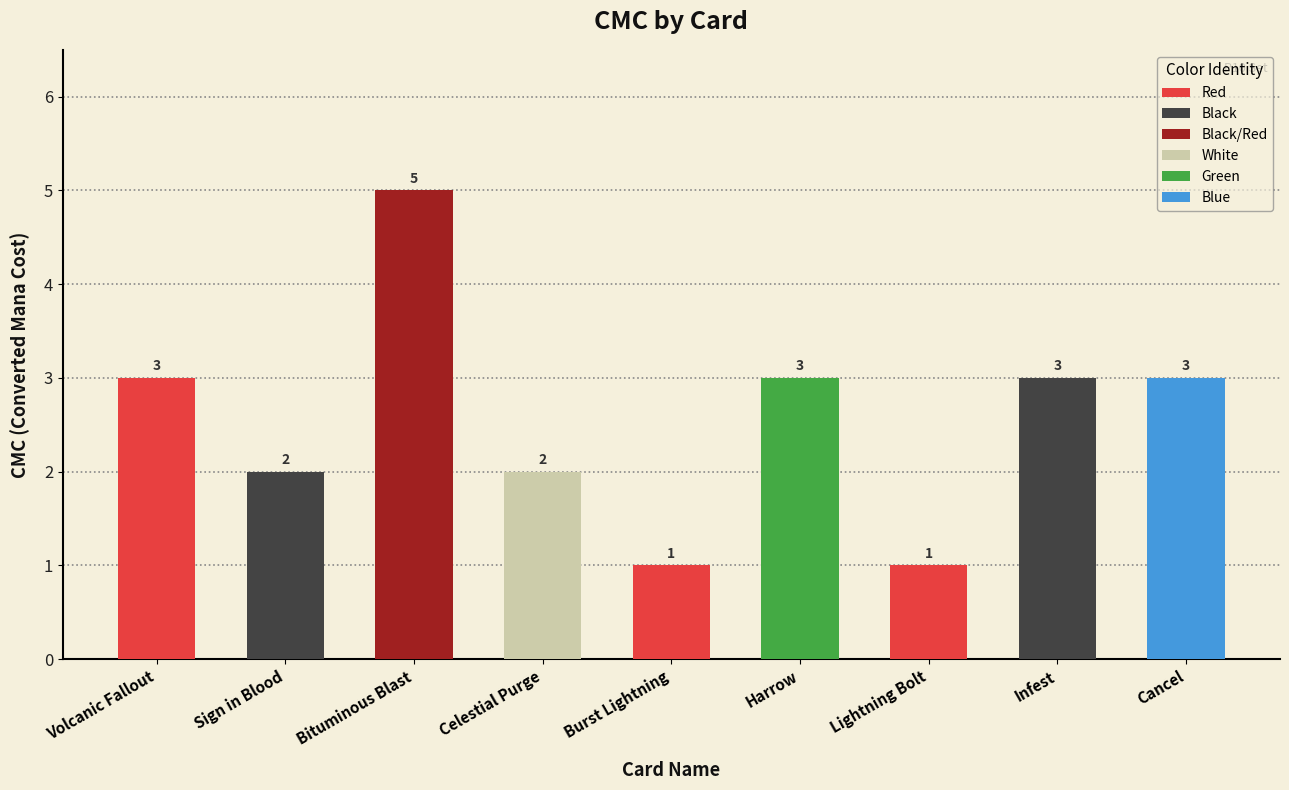

Is it true that the value at Cancel is 2?

False